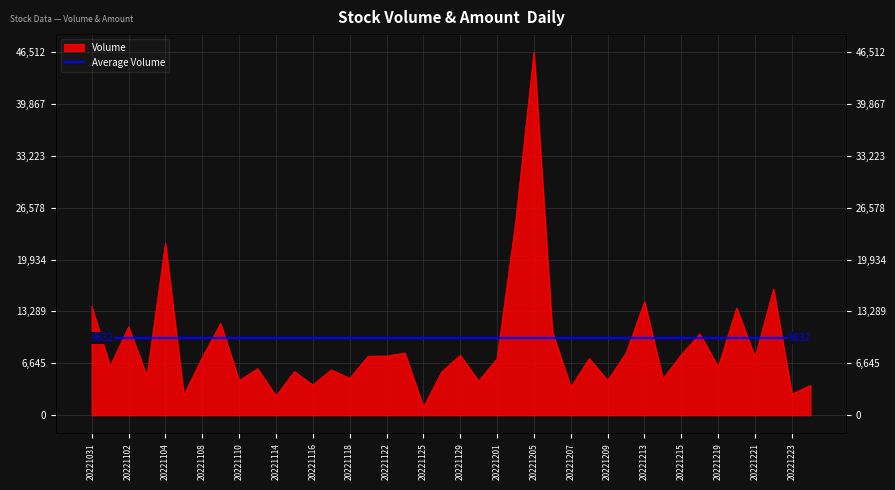

What is the value of the 37th point from the left?

7427